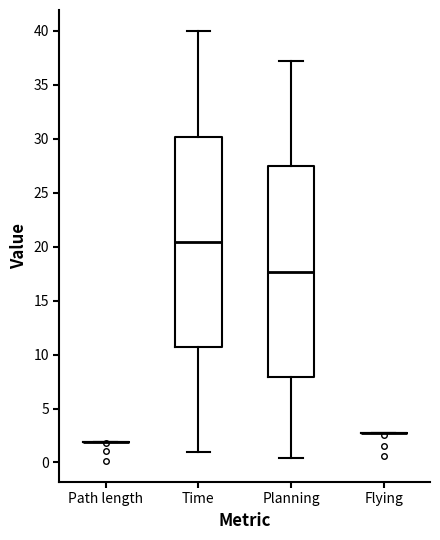

Reading left to right, read every box against the y-axis: the position of its median line, the range the box covers, and the ends of its whiskers. The values are not printed on the chart, so give them approximately, as read against the axis.

Path length: box collapsed to a line at 2.0, whiskers 2.0 to 2.0
Time: median 20.5, box 10.5 to 30.0, whiskers 1.0 to 40.0
Planning: median 17.5, box 8.0 to 27.5, whiskers 0.5 to 37.0
Flying: box collapsed to a line at 2.5, whiskers 2.5 to 2.5